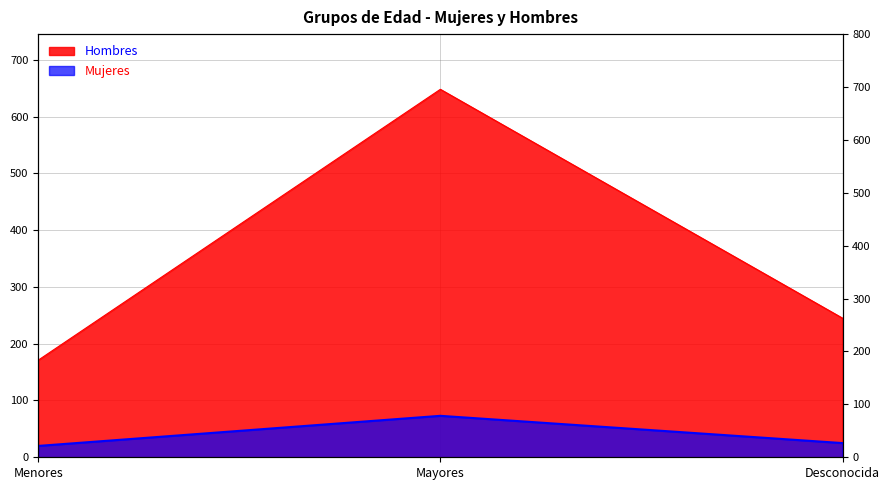

What is the label of the 3rd point from the left?

Desconocida